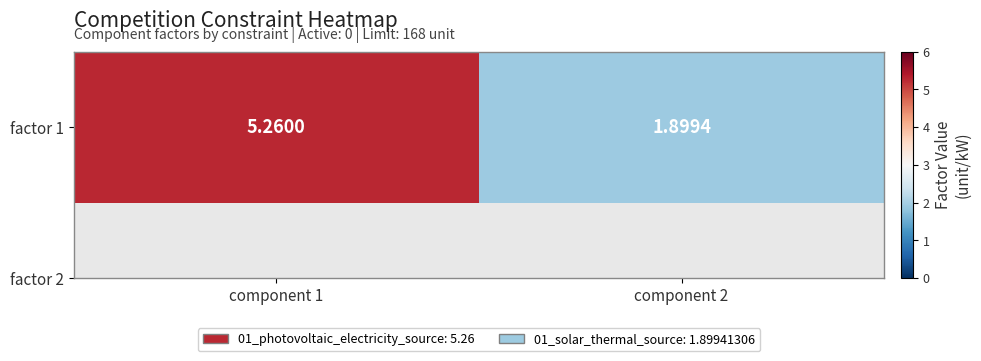

Rank the categories by value from highest to lowest.

component 1, component 2